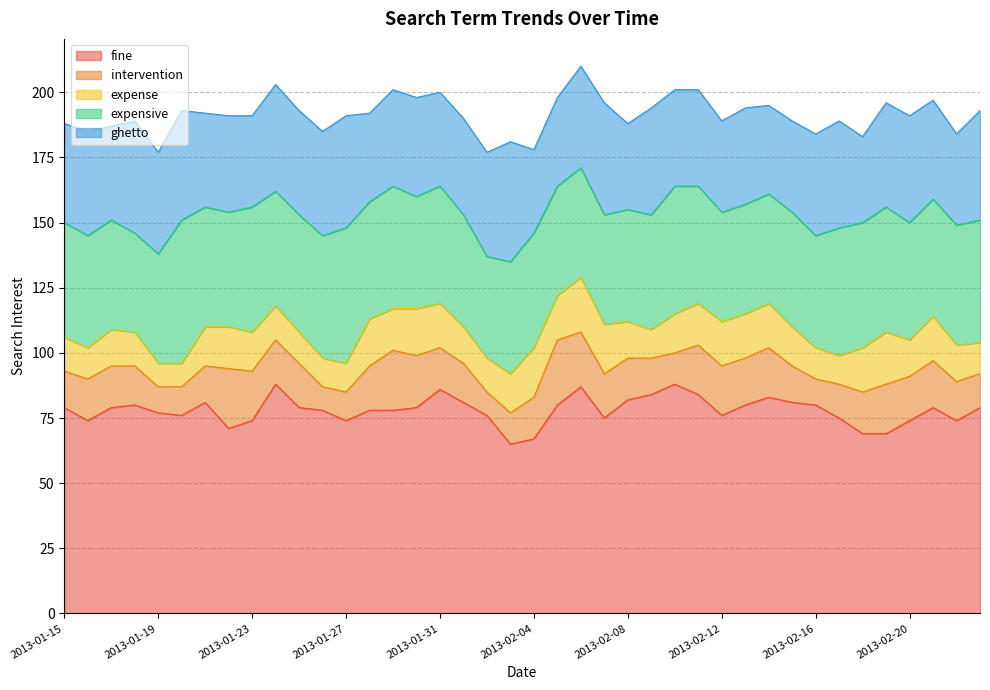

True or false: expense has a value of 17 at 2013-02-14.

True